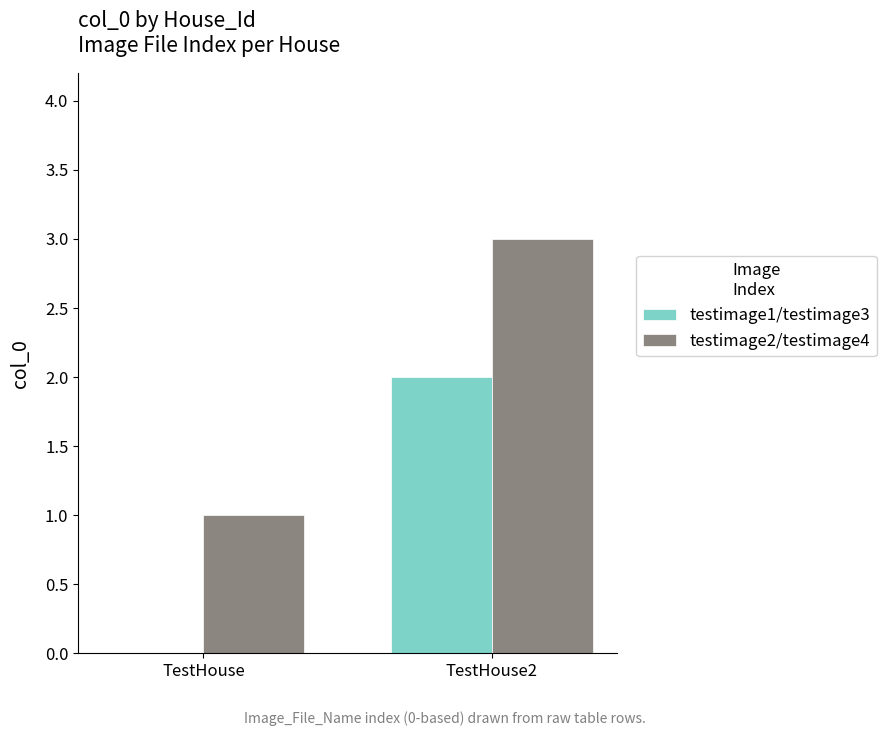

The value of testimage1/testimage3 at TestHouse is 1. True or false?

False